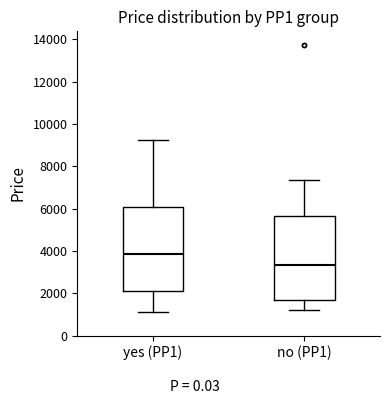

Where does the median line of the box for yes (PP1) sit on the y-axis? The values are not printed on the chart, so give them approximately, as read against the axis.

3800